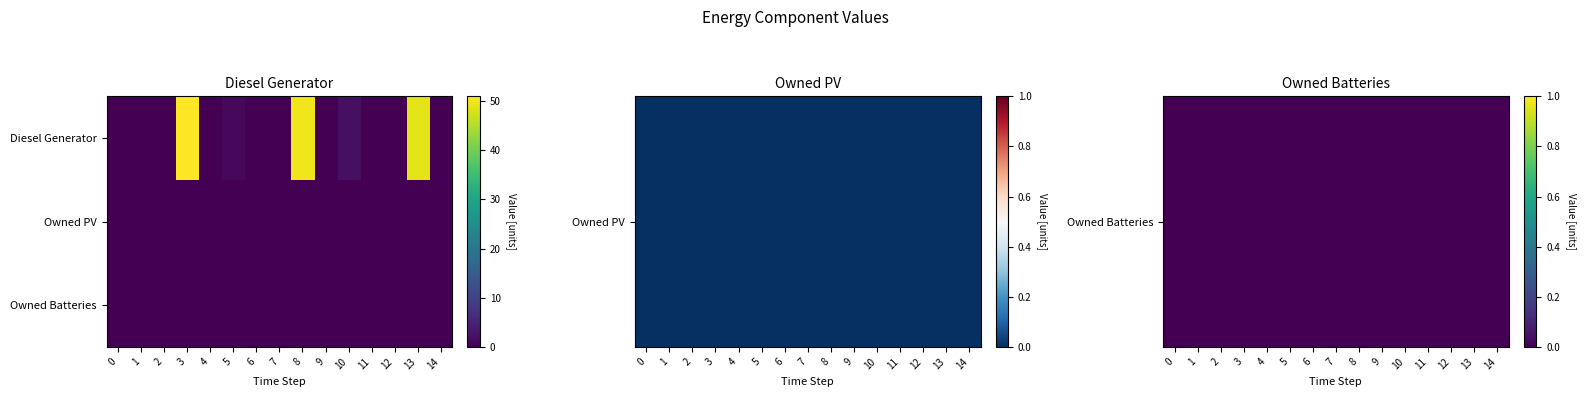

Reading right to left, what are all the values shown in this chart?

Diesel Generator: 0	49	0	0	2	0	50	0	0	1	0	51	0	0	0
Owned PV: 0	0	0	0	0	0	0	0	0	0	0	0	0	0	0
Owned Batteries: 0	0	0	0	0	0	0	0	0	0	0	0	0	0	0